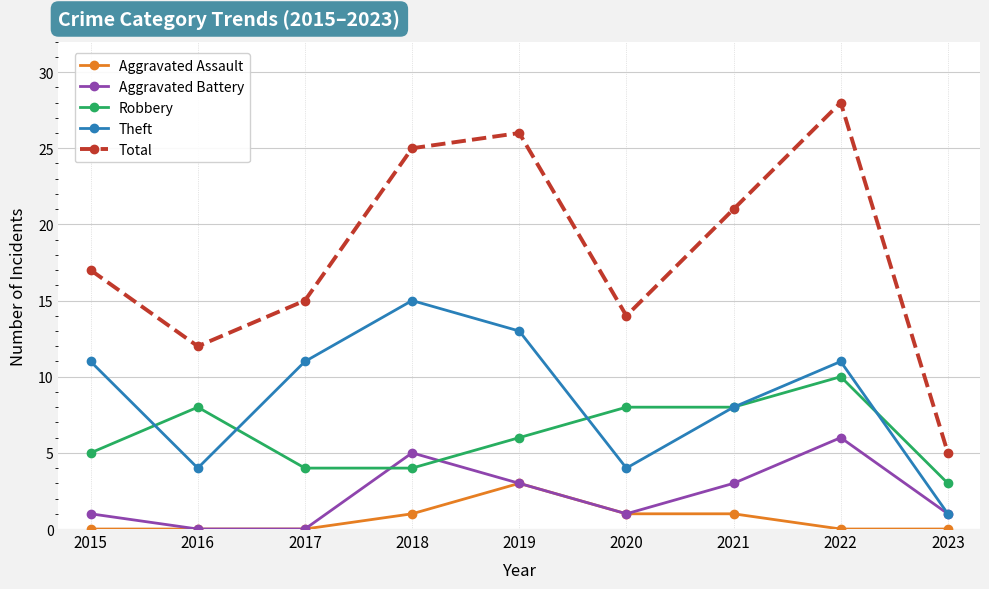

Is the value of Total at 2022 greater than the value of Aggravated Assault at 2019?

Yes